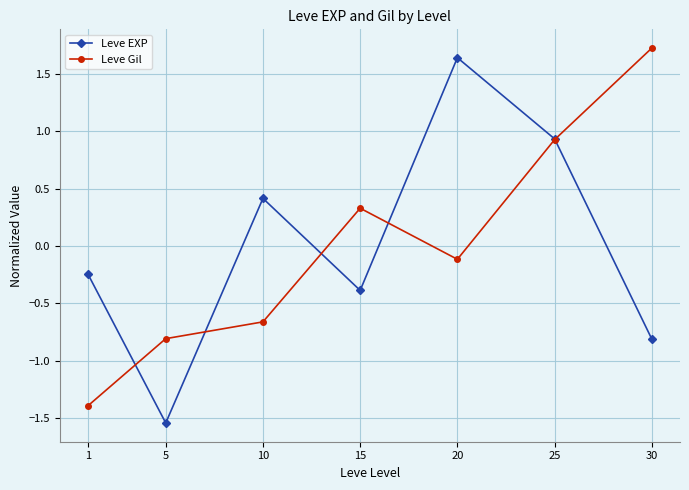

Does the chart display data point markers on the line(s)?

Yes